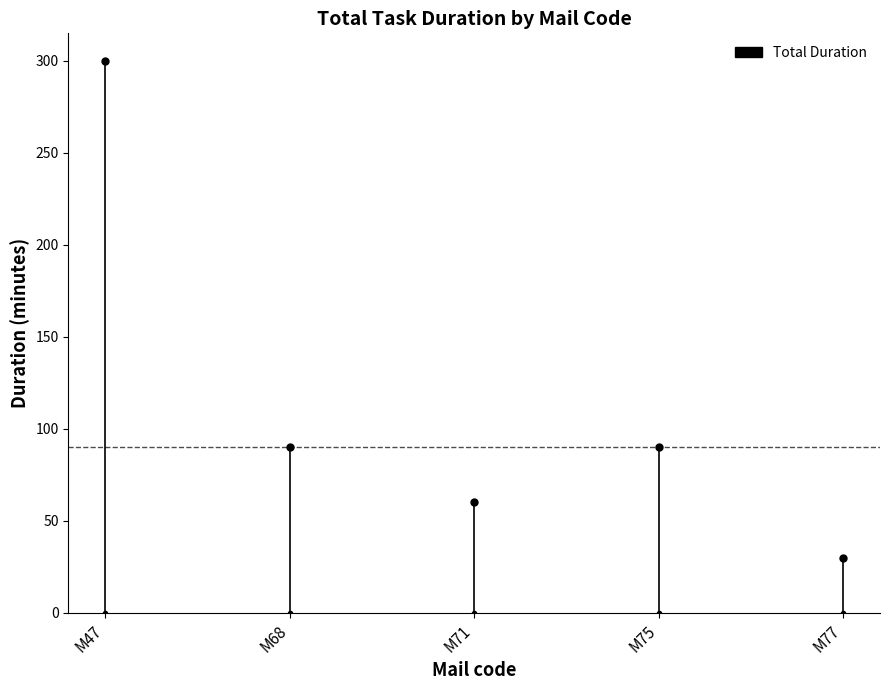

Where is the data nearest to the value 165?

M68